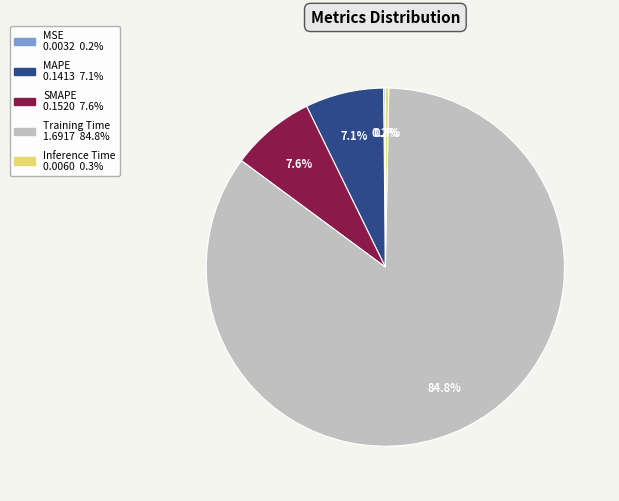

Is Training Time the majority of the pie?

Yes